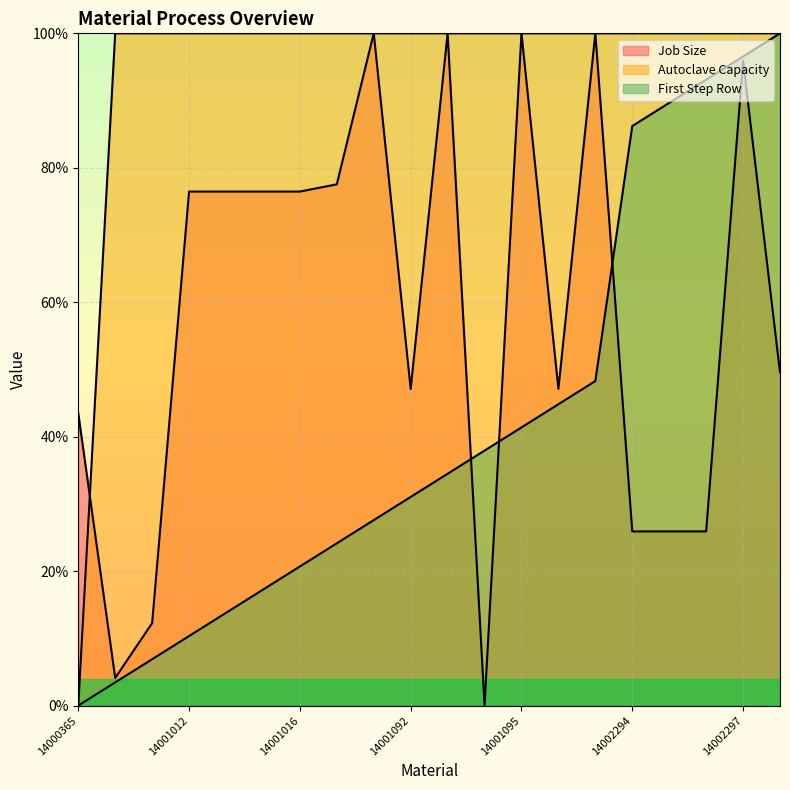

How many interior local valleys does the Job Size series have?

4